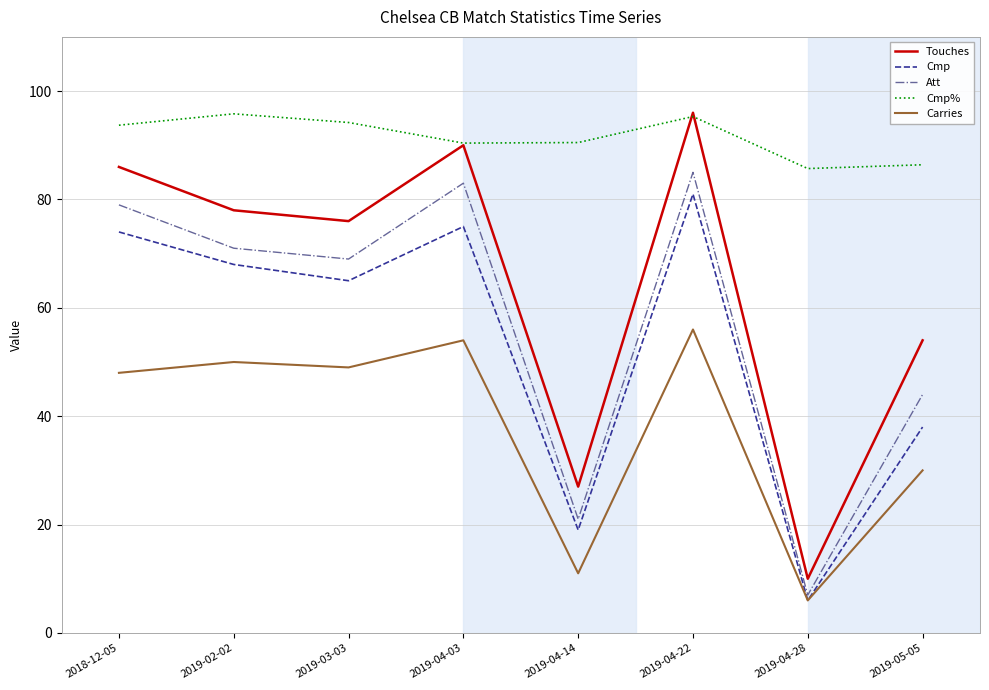

True or false: Cmp and Touches intersect in this chart.

False